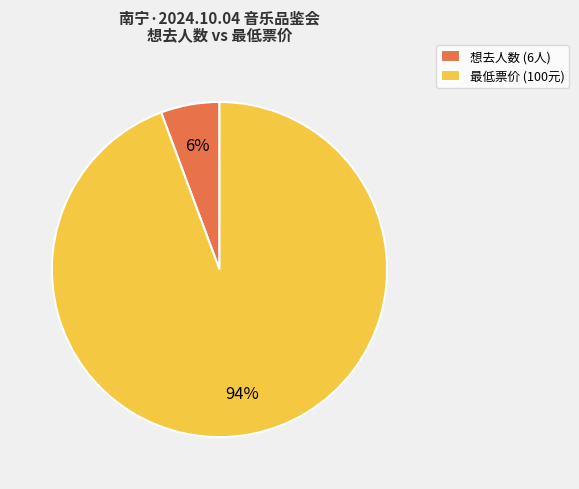

Rank the categories by value from lowest to highest.

想去人数 (6人), 最低票价 (100元)